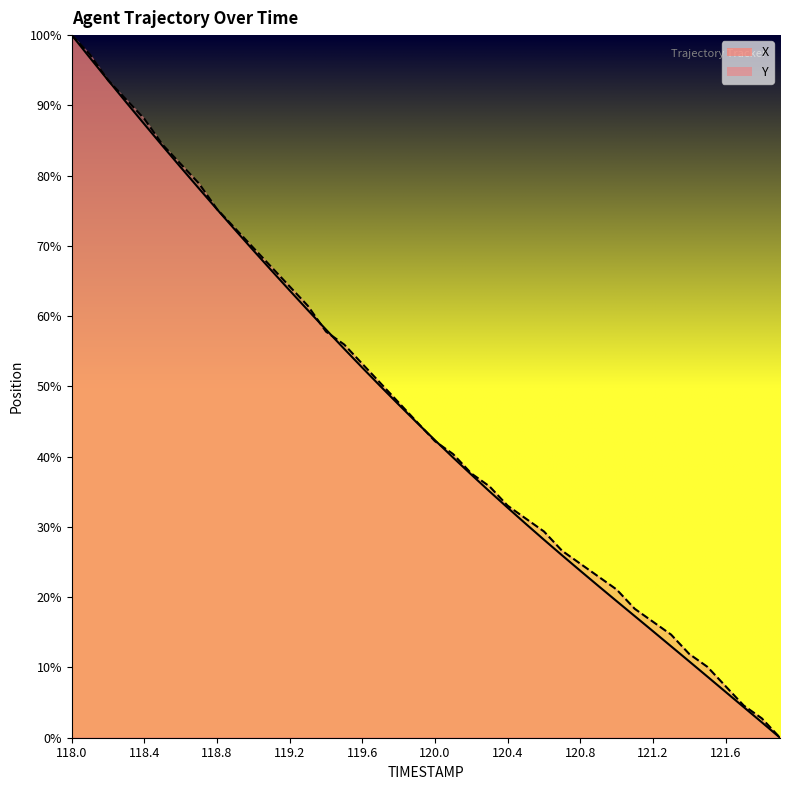

Reading left to right, what are all the values shown in this chart?

X: 100.0	96.8	93.6	90.4	87.3	84.2	81.2	78.2	75.2	72.3	69.4	66.5	63.7	60.9	58.1	55.4	52.7	50.0	47.4	44.9	42.3	39.9	37.5	35.1	32.7	30.4	28.2	26.0	23.8	21.6	19.4	17.3	15.2	13.0	10.9	8.7	6.5	4.4	2.2	0.0
Y: 100.0	97.2	93.6	90.8	88.1	84.4	81.7	78.9	75.2	72.5	69.7	67.0	64.2	61.5	57.8	56.0	53.2	50.5	47.7	45.0	42.2	40.4	37.6	35.8	33.0	31.2	29.4	26.6	24.8	22.9	21.1	18.3	16.5	14.7	11.9	10.1	7.3	4.6	2.8	0.0